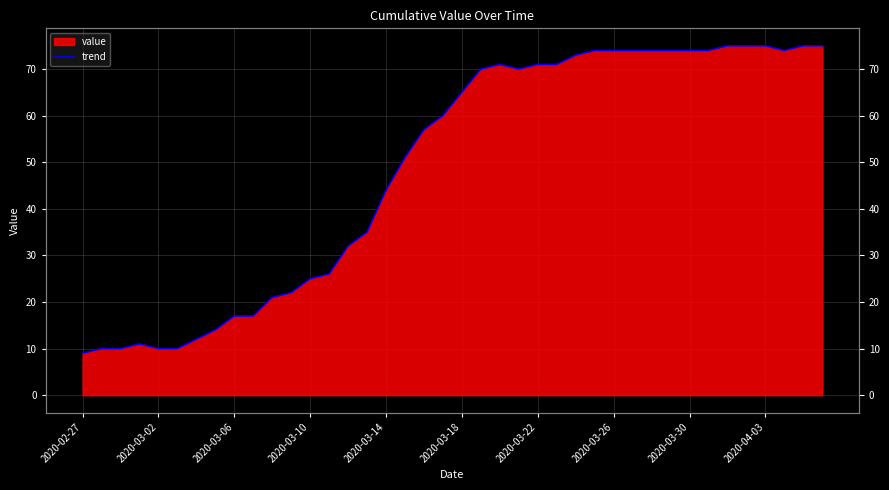

True or false: there are more than 1 points higher than both neighbors.

True